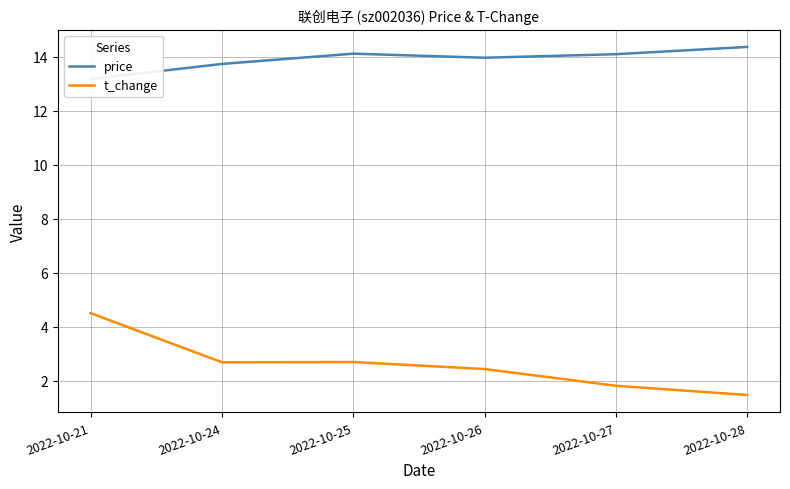

How many series are shown in this chart?

2